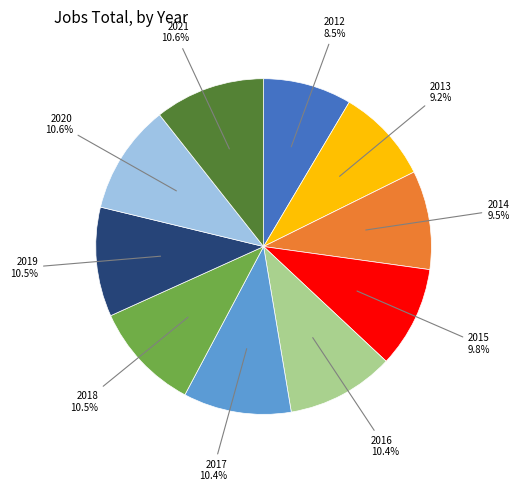

What percentage is the 2013 slice, to the nearest percent?

9%